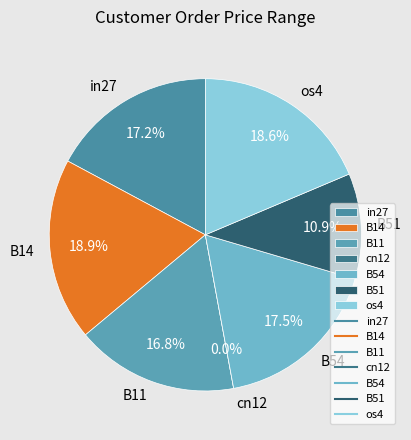

Which category has the biggest portion of the pie?

B14